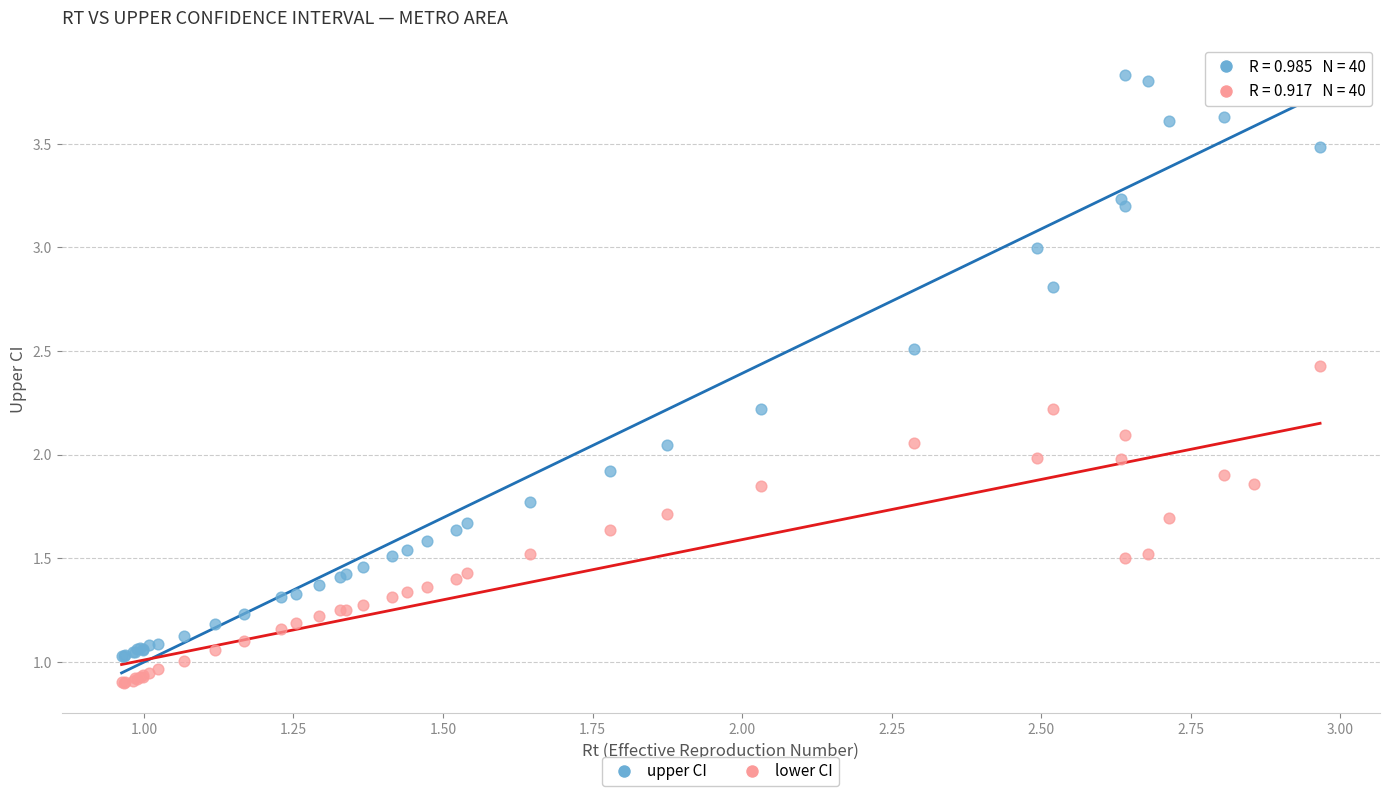

What are all the series names shown in the legend?

upper CI, lower CI